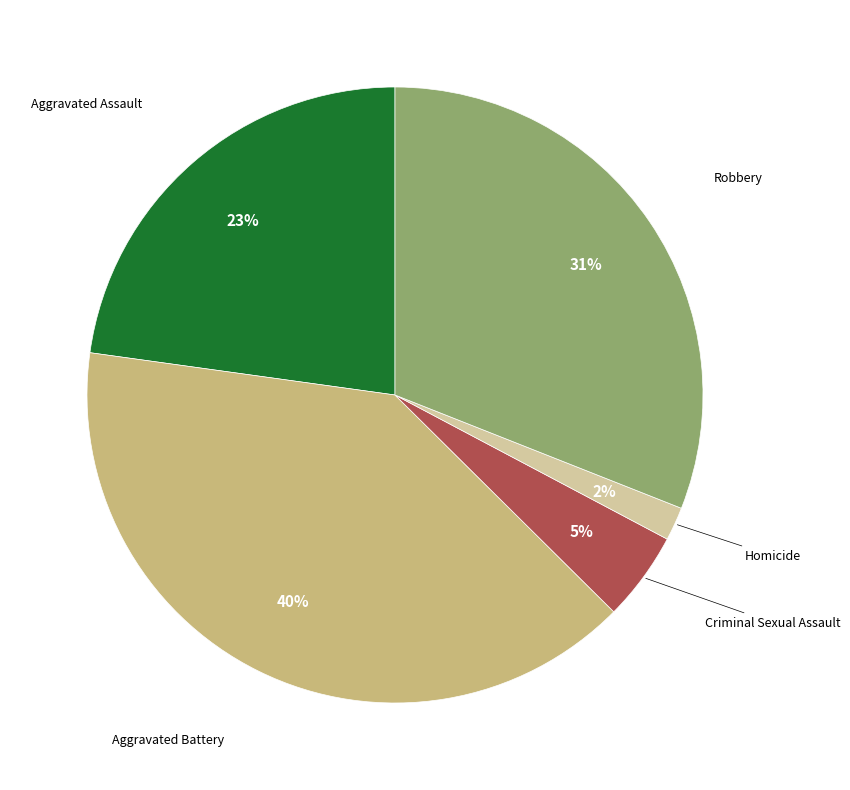

To the nearest percent, what is the average slice percentage?

20%